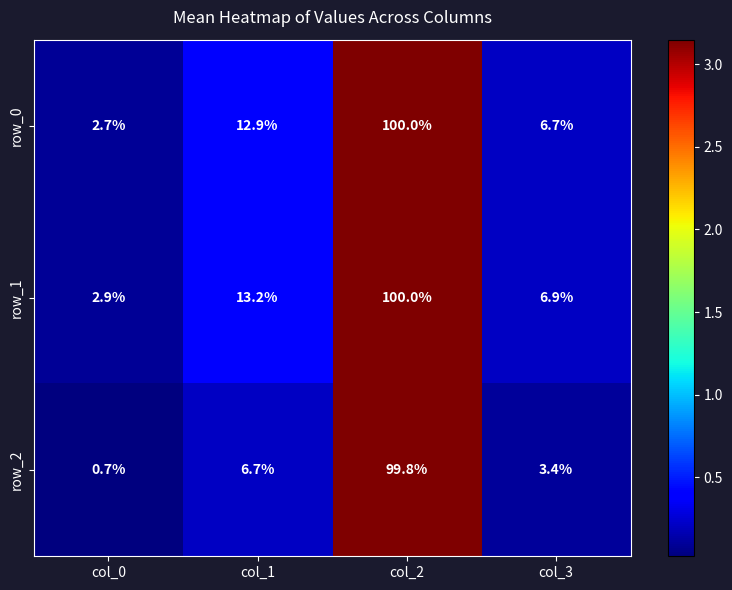

At which label does row_1 reach its peak?

col_2